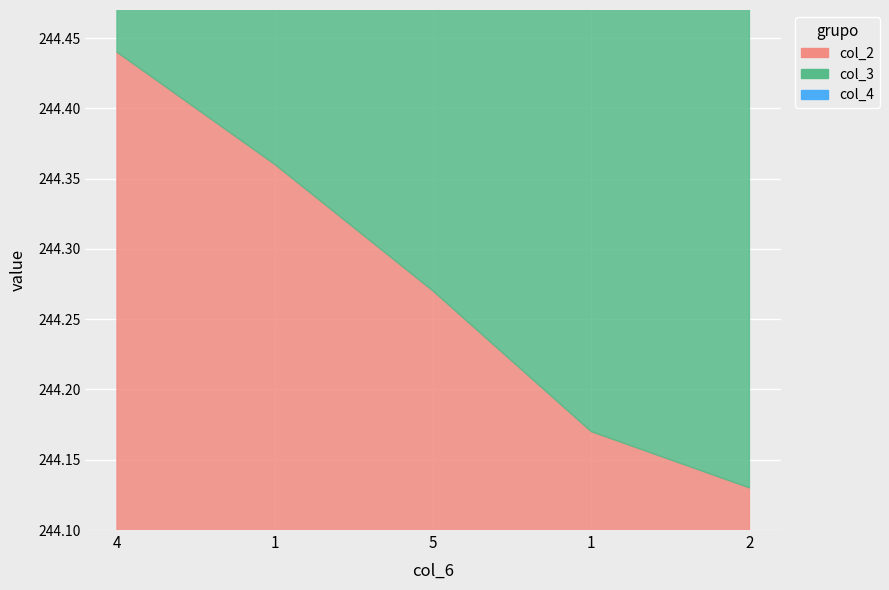

Which series has the largest total across all categories?

col_2